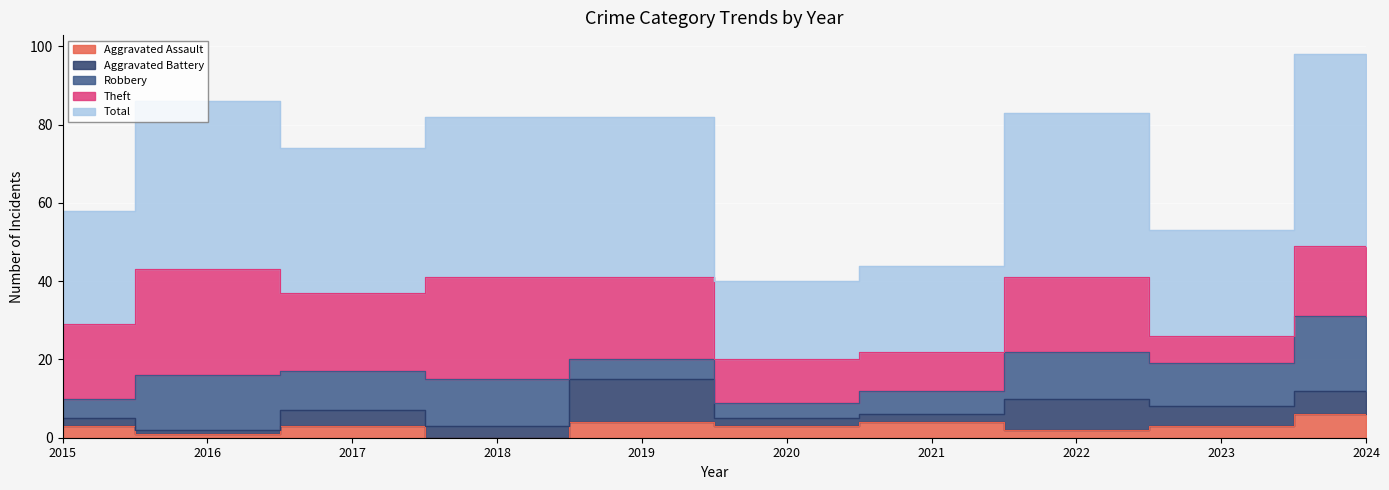

What is the spread (max minus min) of values at 2019?

37